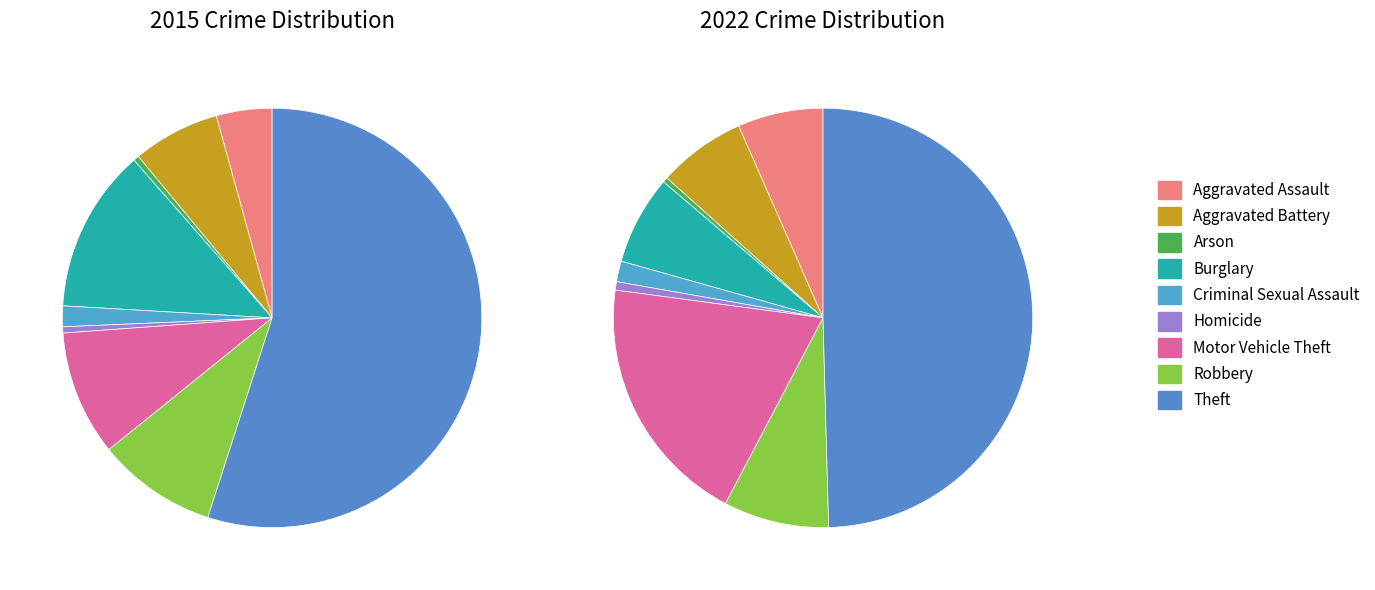

What percentage is the 5 slice, to the nearest percent?

1%